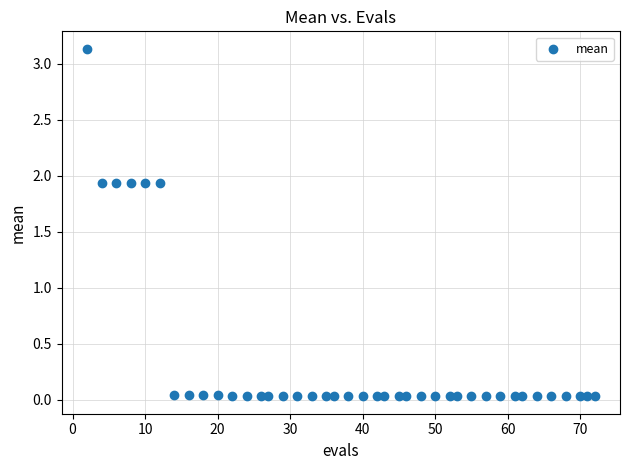

What is the range of X values (max minus min)?

70.0